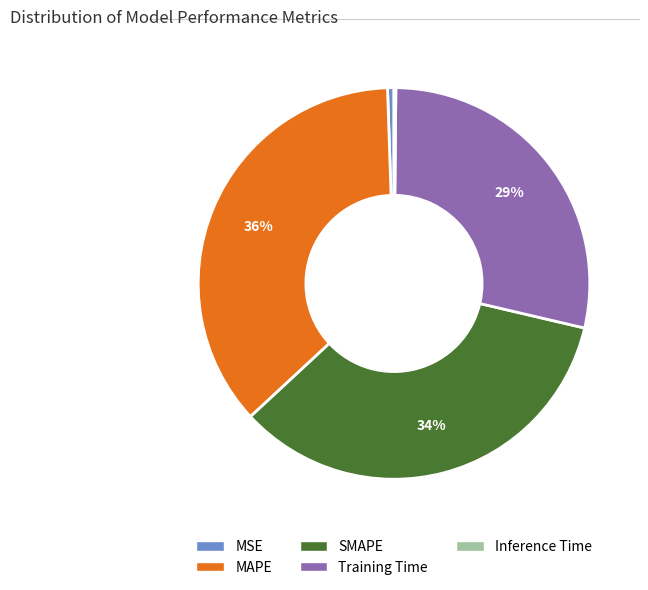

Which category has the biggest portion of the pie?

MAPE